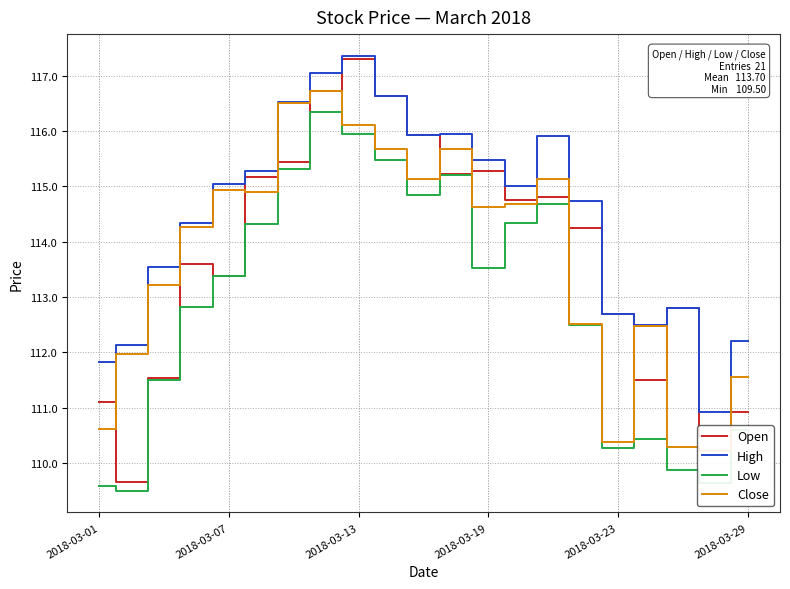

Which series has the largest total across all categories?

High